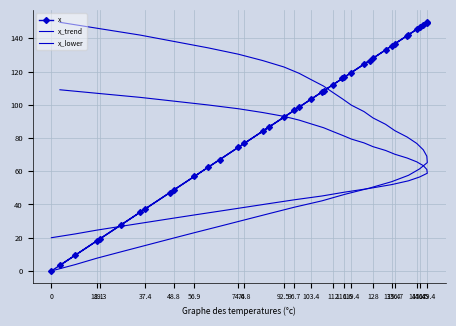

At which category does x reach its first local peak?

74.4